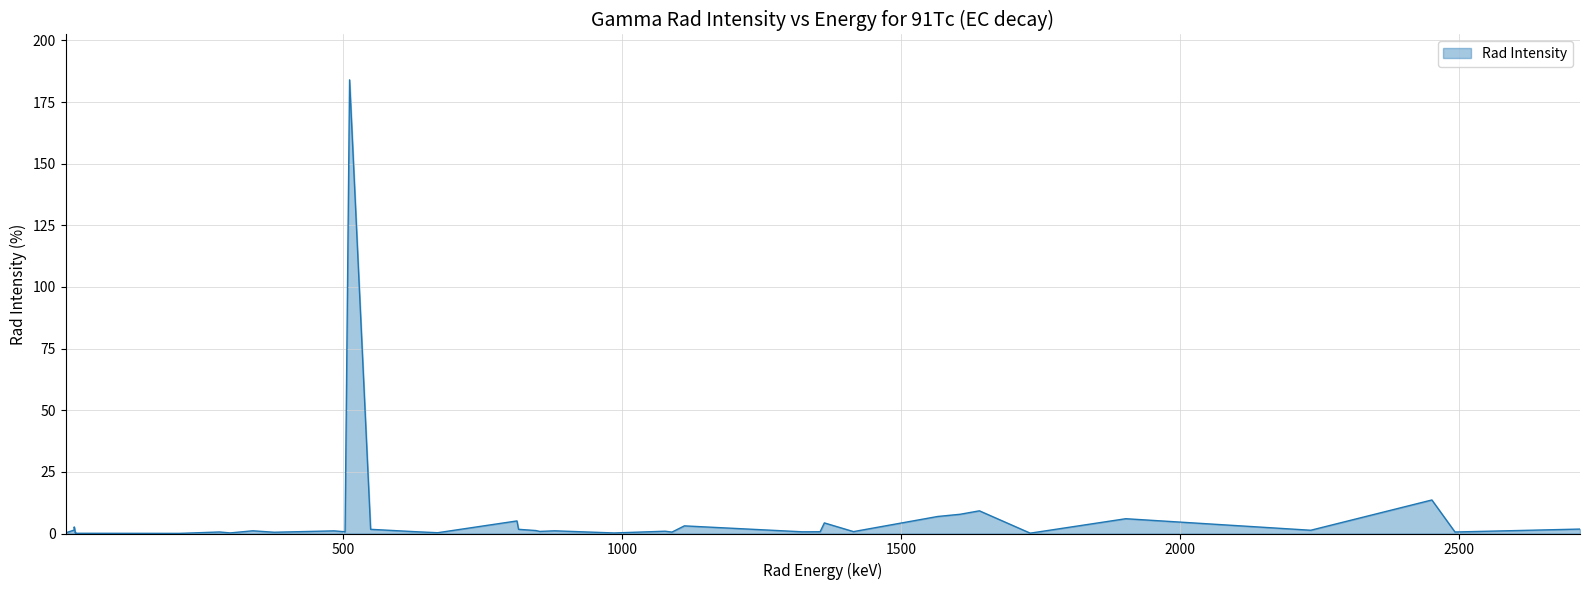

What is the difference between the maximum and minimum values?

184.0